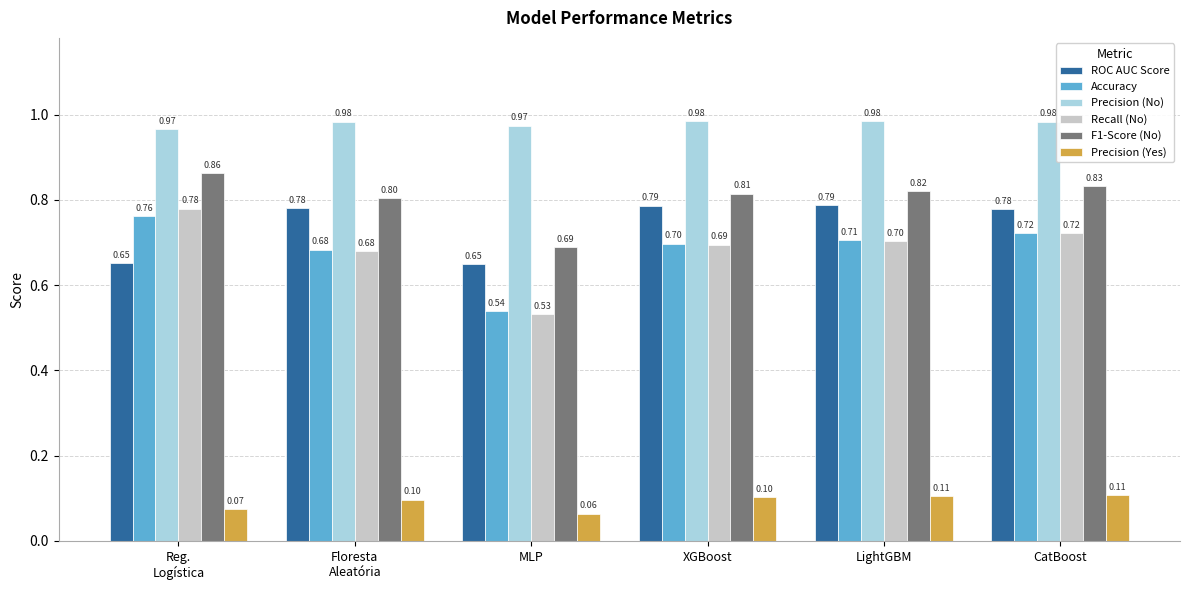

What are all the series names shown in the legend?

ROC AUC Score, Accuracy, Precision (No), Recall (No), F1-Score (No), Precision (Yes)